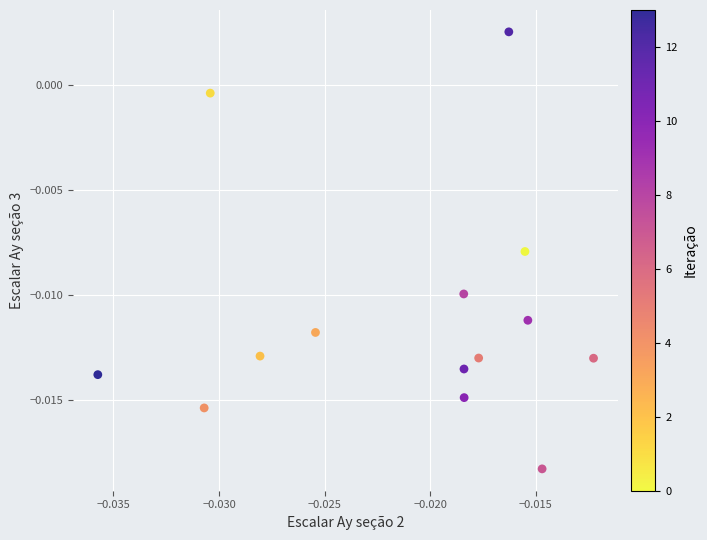

How many points are shown in the scatter plot?

14